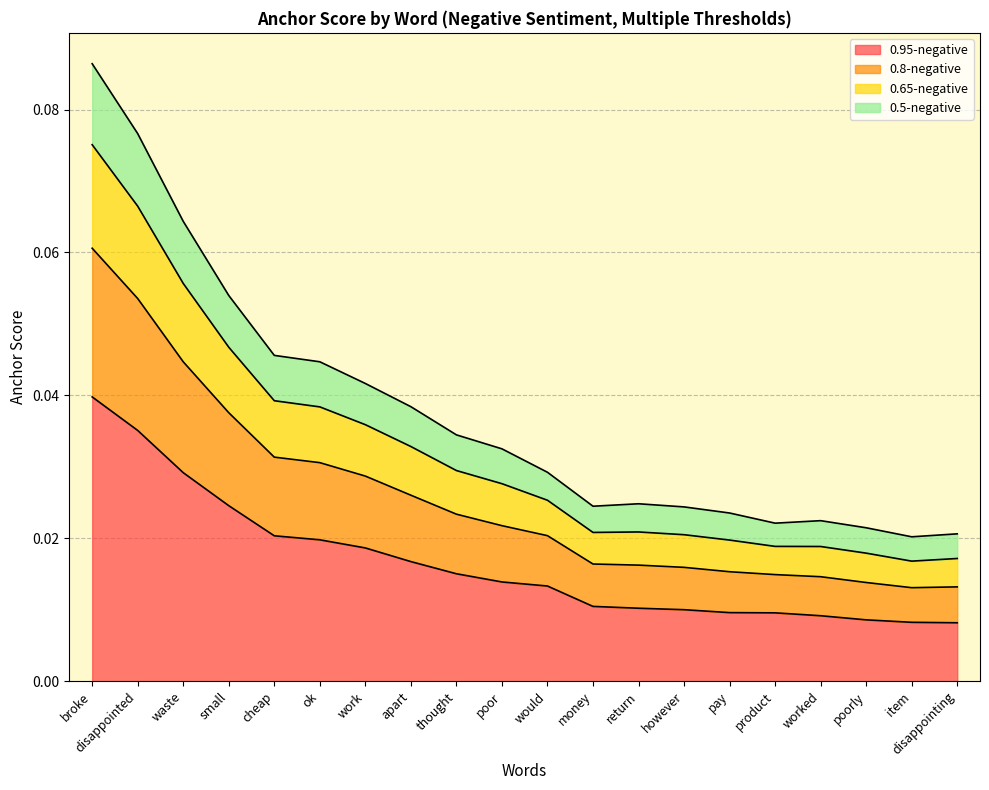

Which category has the lowest value in the 0.8-negative series?

item